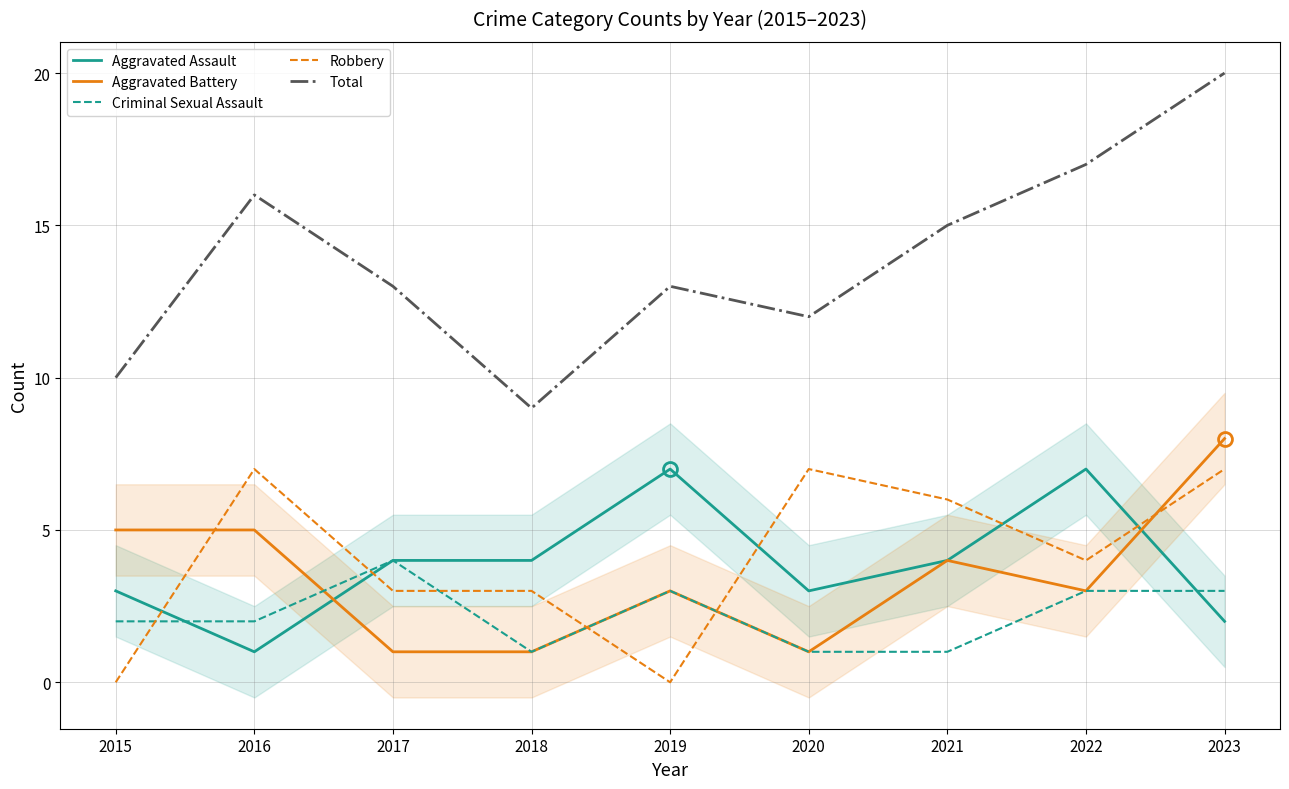

What is the total value across all series at 2020?

24